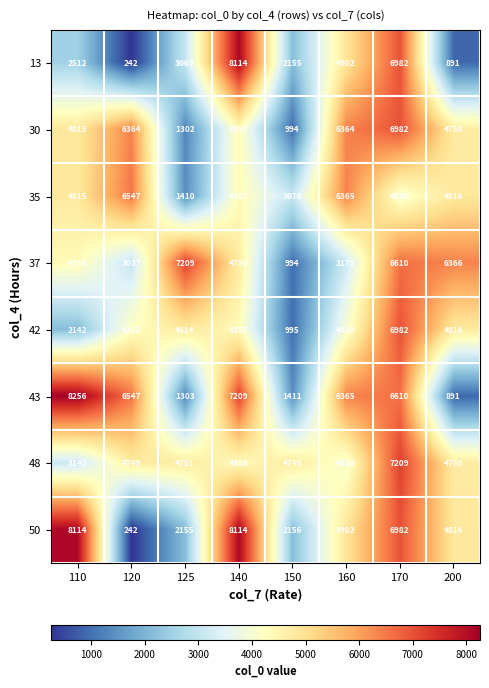

What is the approximate value of 37 at 110, to the nearest 10?

4360